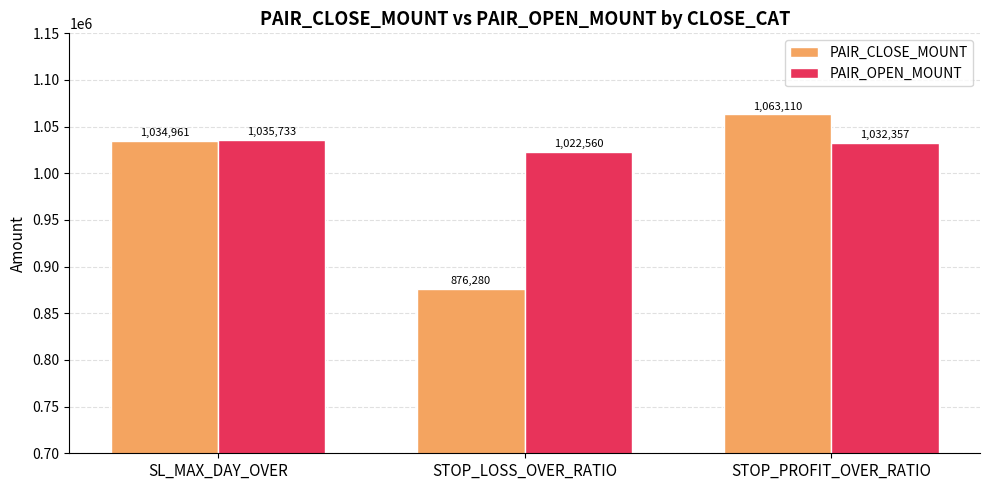

Which series changed the most between SL_MAX_DAY_OVER and STOP_LOSS_OVER_RATIO?

PAIR_CLOSE_MOUNT